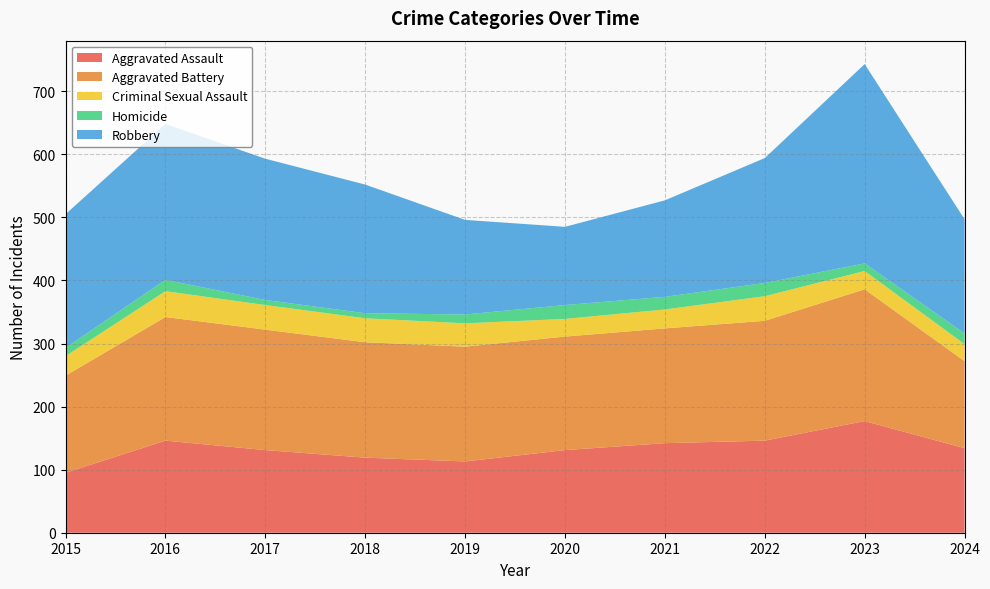

Reading right to left, list all the values displayed in this chart.

Aggravated Assault: 2024=134	2023=177	2022=146	2021=142	2020=131	2019=113	2018=119	2017=131	2016=146	2015=95
Aggravated Battery: 2024=138	2023=209	2022=190	2021=182	2020=180	2019=182	2018=183	2017=191	2016=196	2015=154
Criminal Sexual Assault: 2024=27	2023=29	2022=39	2021=30	2020=28	2019=37	2018=38	2017=39	2016=41	2015=31
Homicide: 2024=17	2023=12	2022=21	2021=20	2020=22	2019=14	2018=8	2017=8	2016=18	2015=13
Robbery: 2024=181	2023=316	2022=198	2021=153	2020=124	2019=150	2018=204	2017=224	2016=247	2015=212